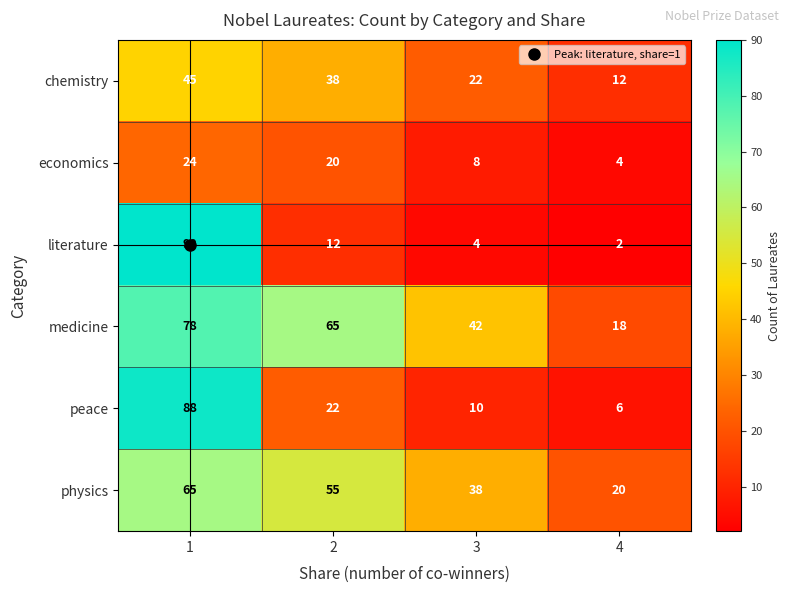

What value does the medicine series have at 3, to the nearest 5?

40